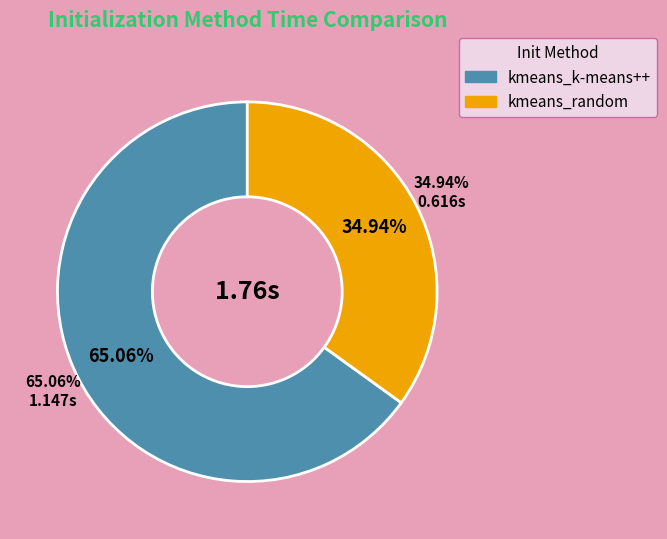

Is it true that kmeans_random is 29% of the pie?

False